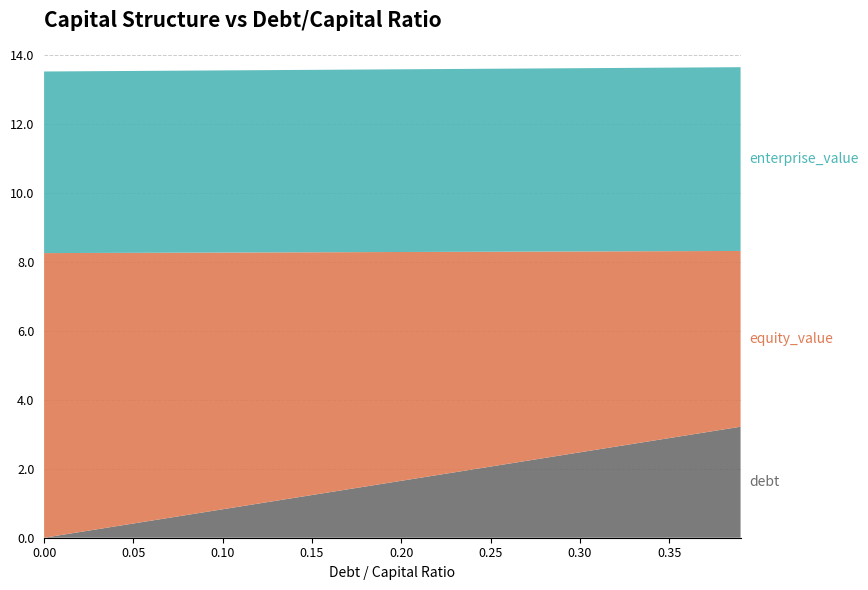

Reading left to right, extract all data points from this chart.

debt: 0.0	0.4	0.8	1.2	1.7	2.1	2.5	2.9	3.2
equity_value: 8.3	7.9	7.4	7.0	6.6	6.2	5.8	5.4	5.1
enterprise_value: 5.3	5.3	5.3	5.3	5.3	5.3	5.3	5.3	5.3